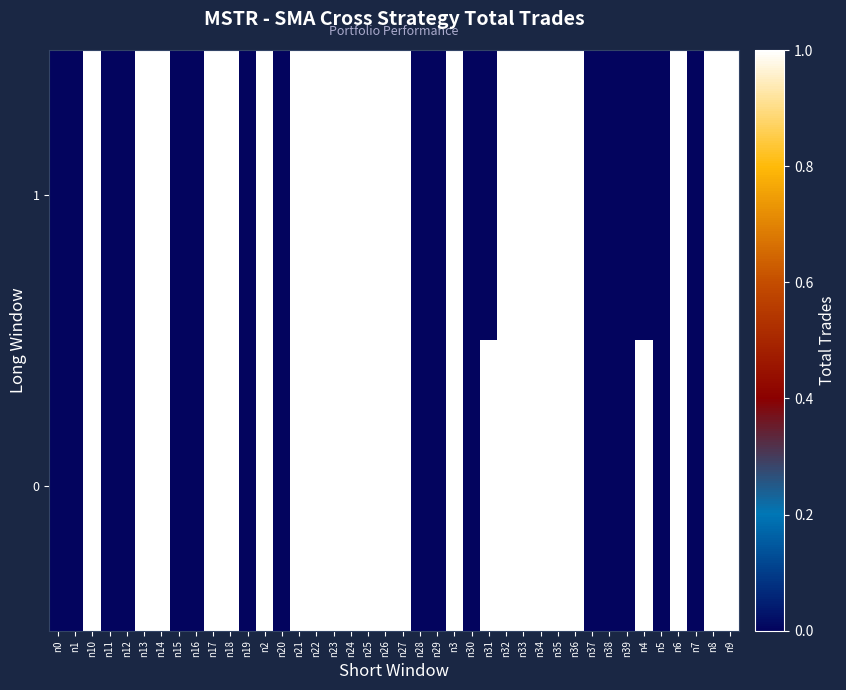

Reading left to right, transcribe all the data shown in this chart.

1: n0=0	n1=0	n10=1	n11=0	n12=0	n13=1	n14=1	n15=0	n16=0	n17=1	n18=1	n19=0	n2=1	n20=0	n21=1	n22=1	n23=1	n24=1	n25=1	n26=1	n27=1	n28=0	n29=0	n3=1	n30=0	n31=0	n32=1	n33=1	n34=1	n35=1	n36=1	n37=0	n38=0	n39=0	n4=0	n5=0	n6=1	n7=0	n8=1	n9=1
0: n0=0	n1=0	n10=1	n11=0	n12=0	n13=1	n14=1	n15=0	n16=0	n17=1	n18=1	n19=0	n2=1	n20=0	n21=1	n22=1	n23=1	n24=1	n25=1	n26=1	n27=1	n28=0	n29=0	n3=1	n30=0	n31=1	n32=1	n33=1	n34=1	n35=1	n36=1	n37=0	n38=0	n39=0	n4=1	n5=0	n6=1	n7=0	n8=1	n9=1